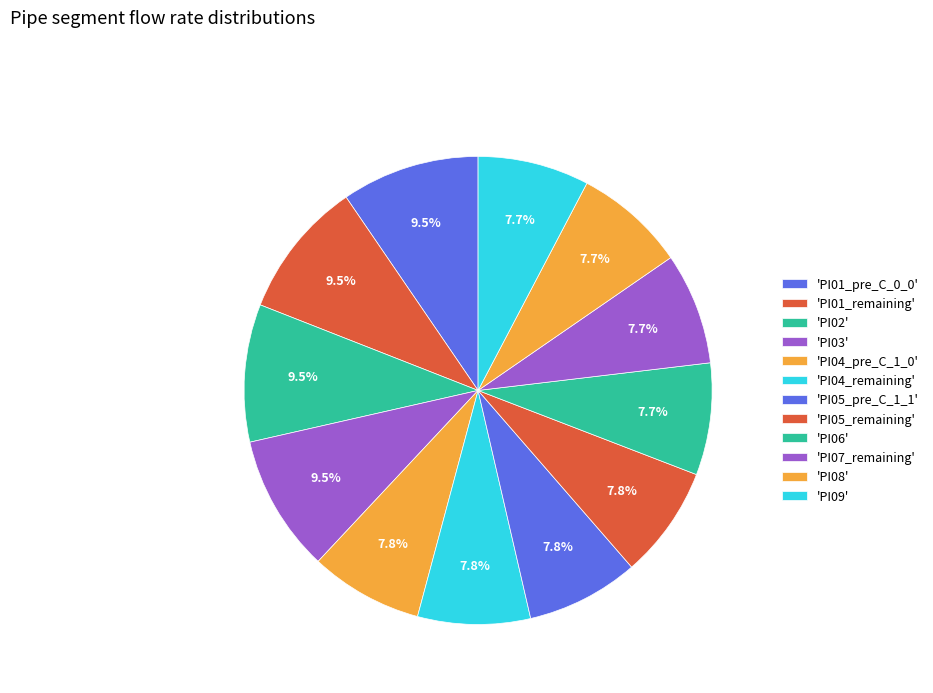

Count the number of slices in the pie.

12